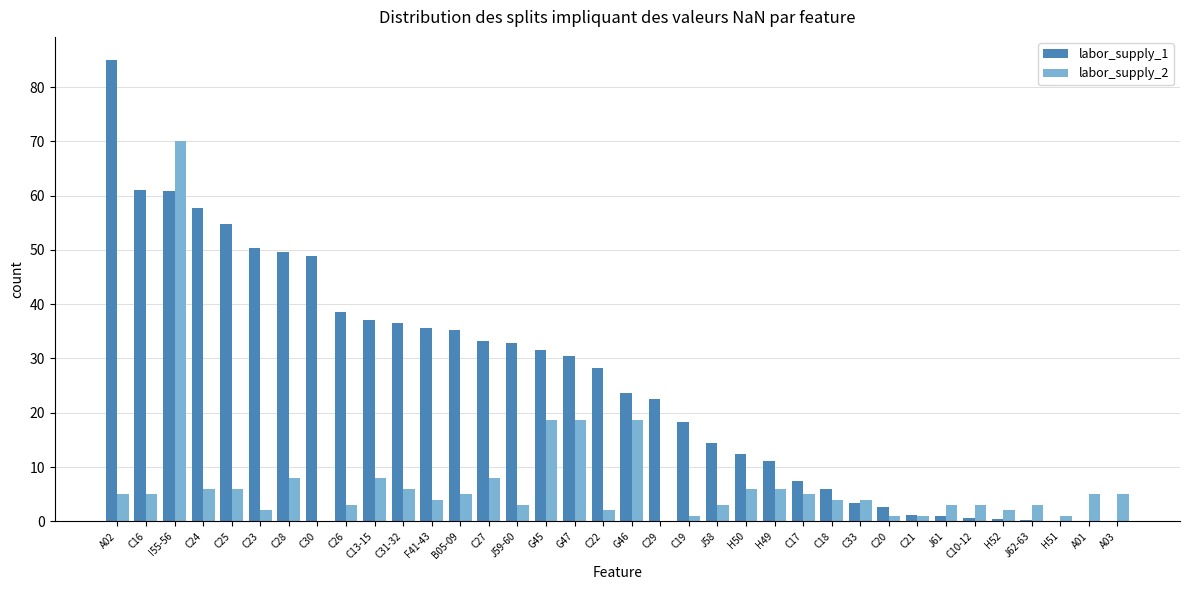

What is the sum of all labor_supply_1 values?

933.0